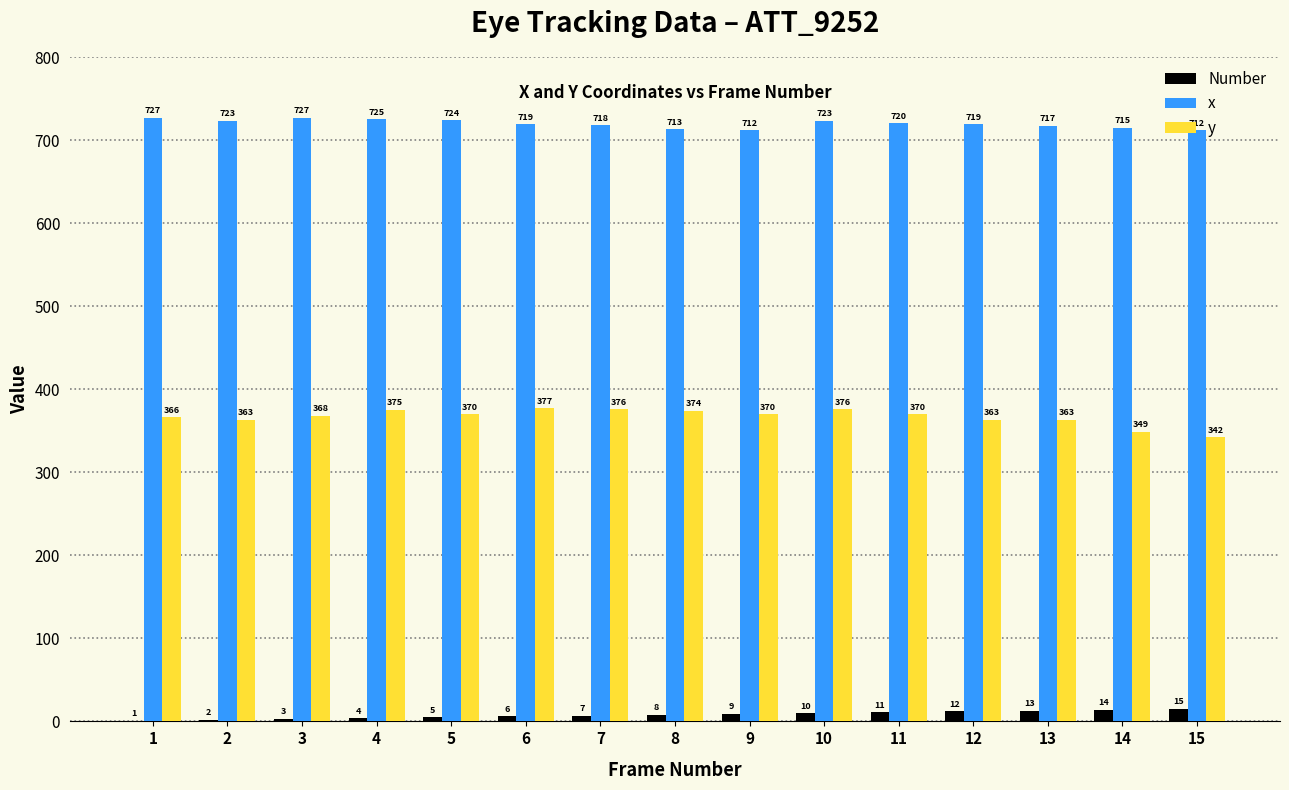

Between 4 and 10, which series saw the biggest shift?

Number